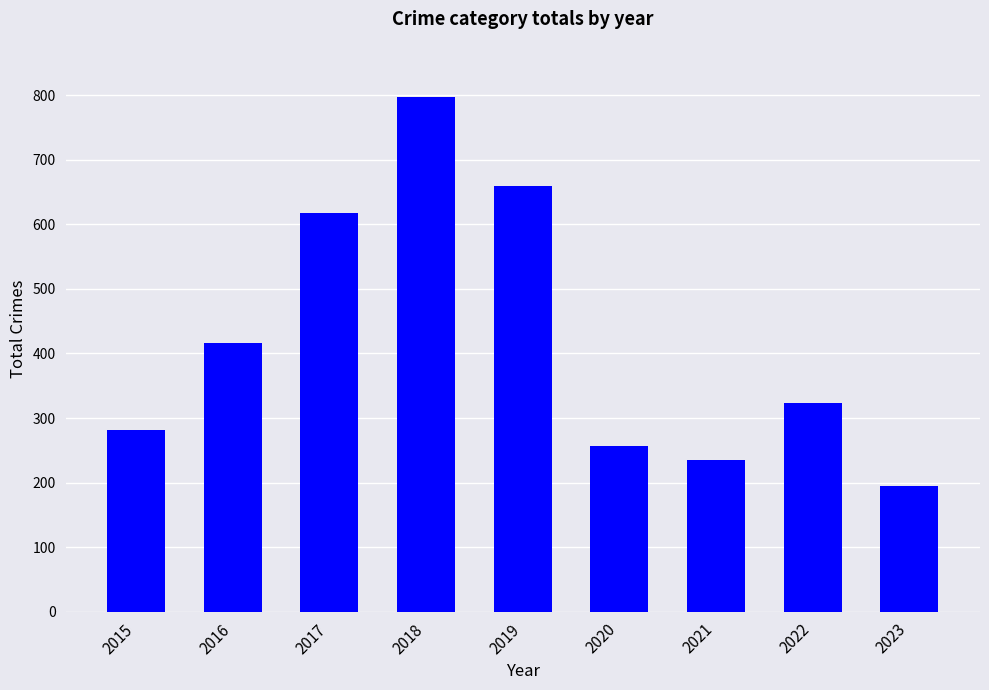

What is the value of the 1st bar from the left?

282